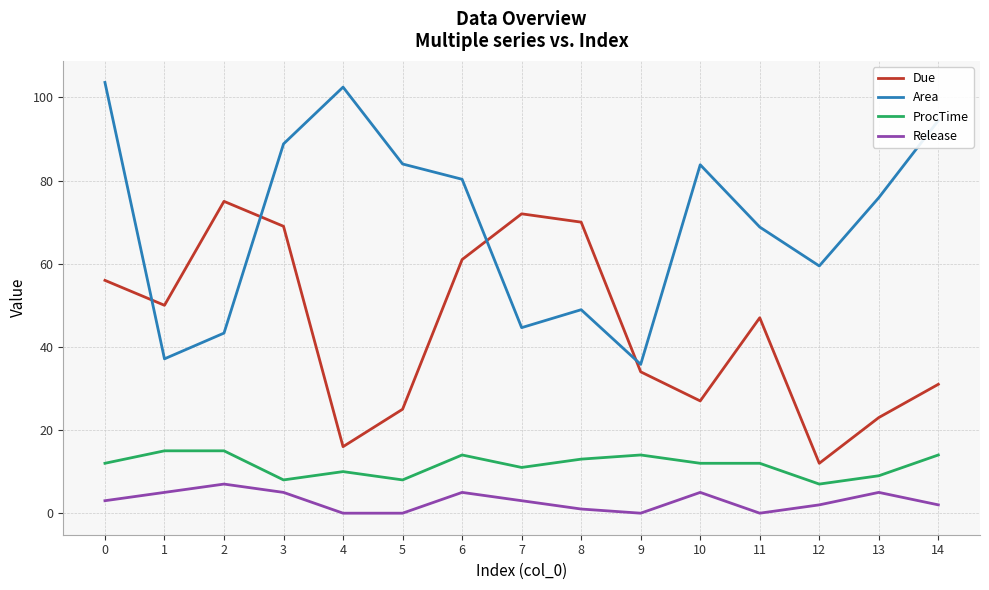

At which label does Area reach its minimum?

9